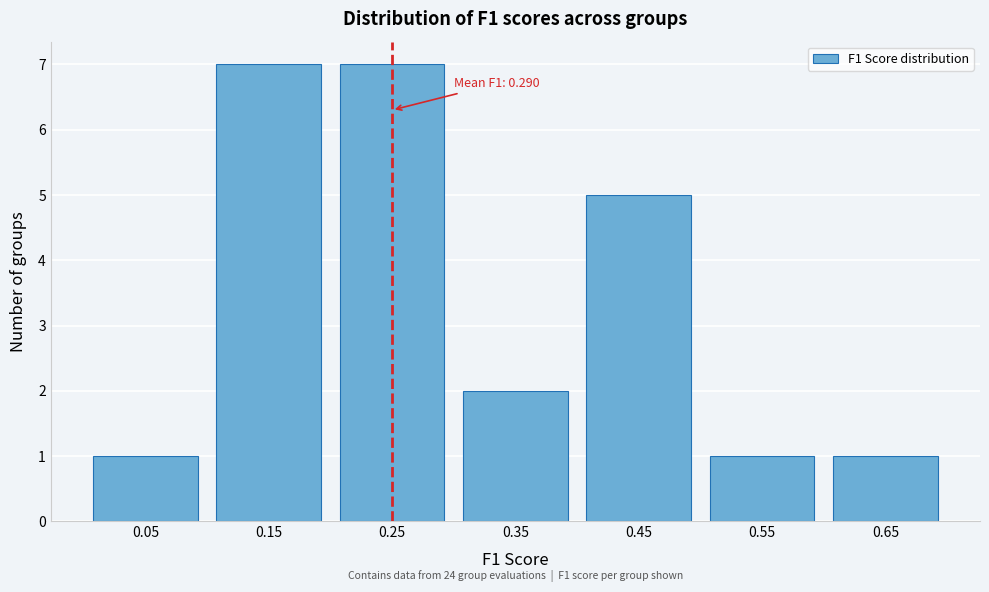

Reading left to right, transcribe all the data shown in this chart.

0.05=1	0.15=7	0.25=7	0.35=2	0.45=5	0.55=1	0.65=1